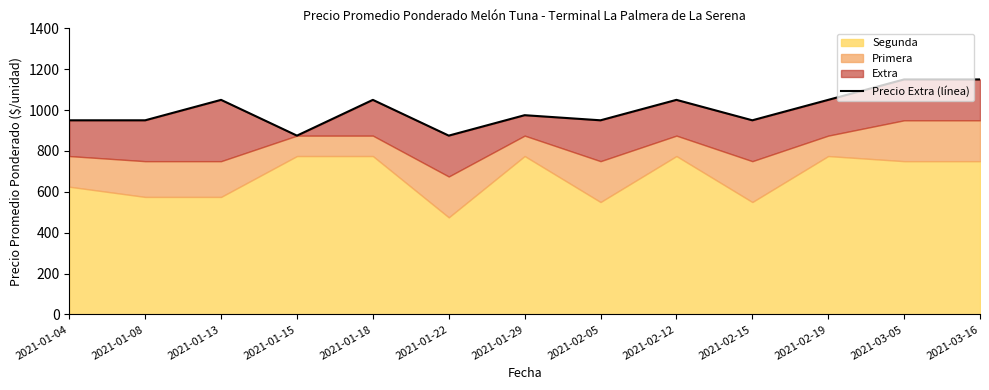

What is the label of the 9th point from the left?

2021-02-12